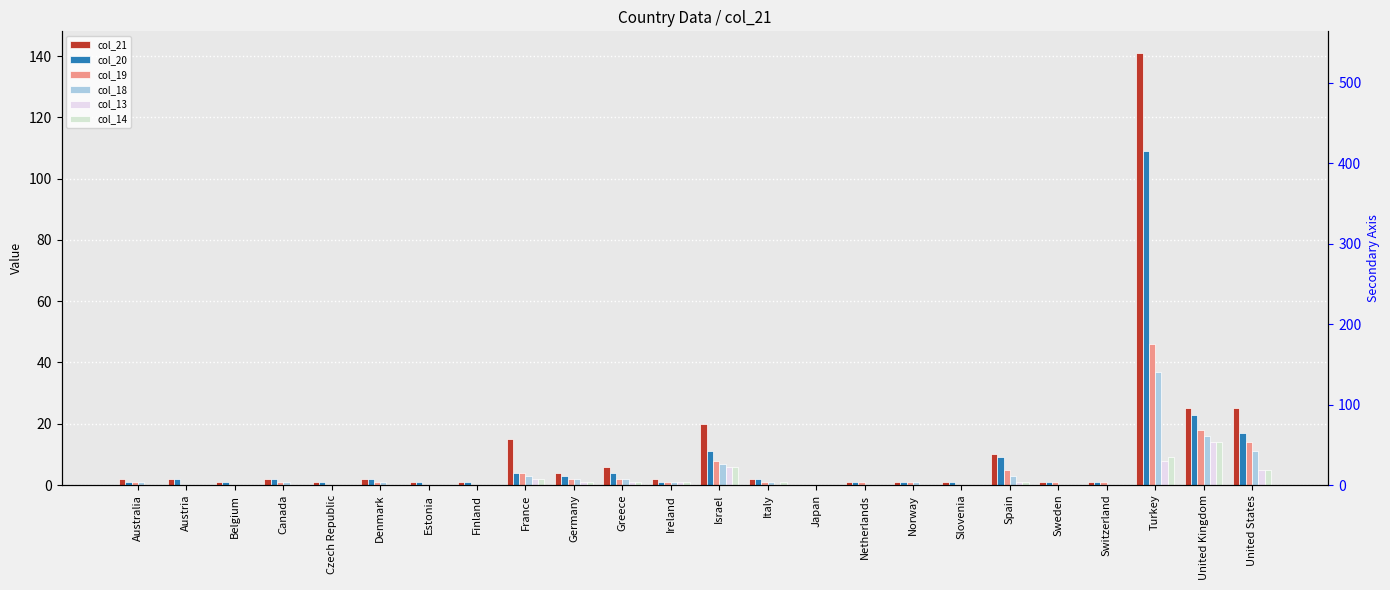

What is the sum of all col_18 values?

87